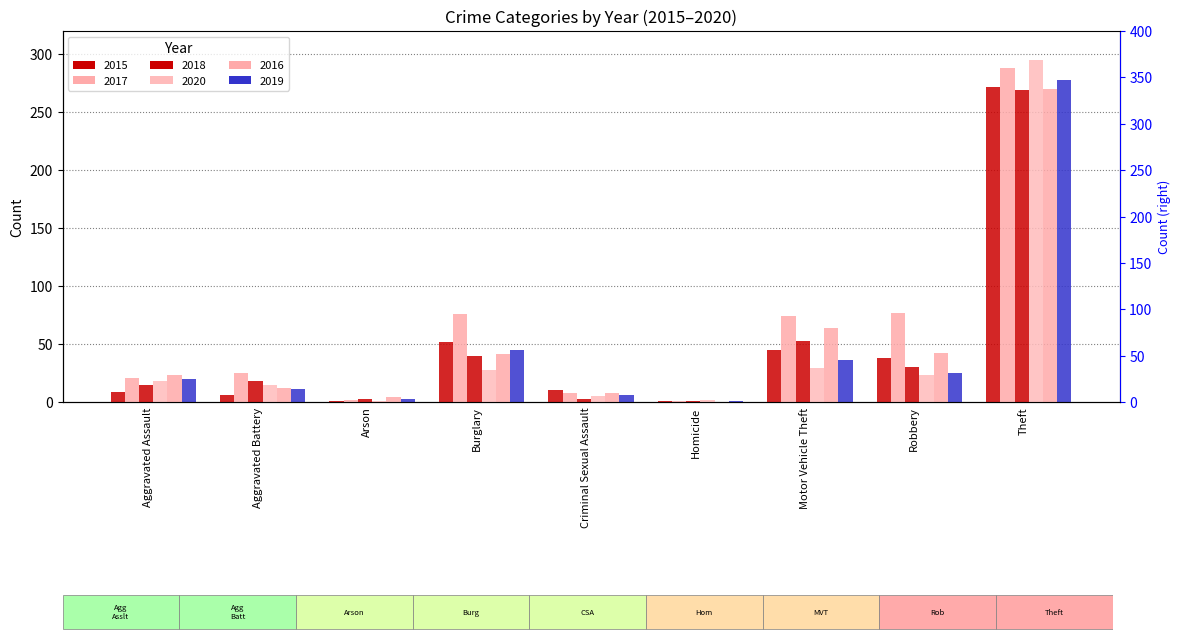

What are all the series names shown in the legend?

2015, 2017, 2018, 2020, 2016, 2019